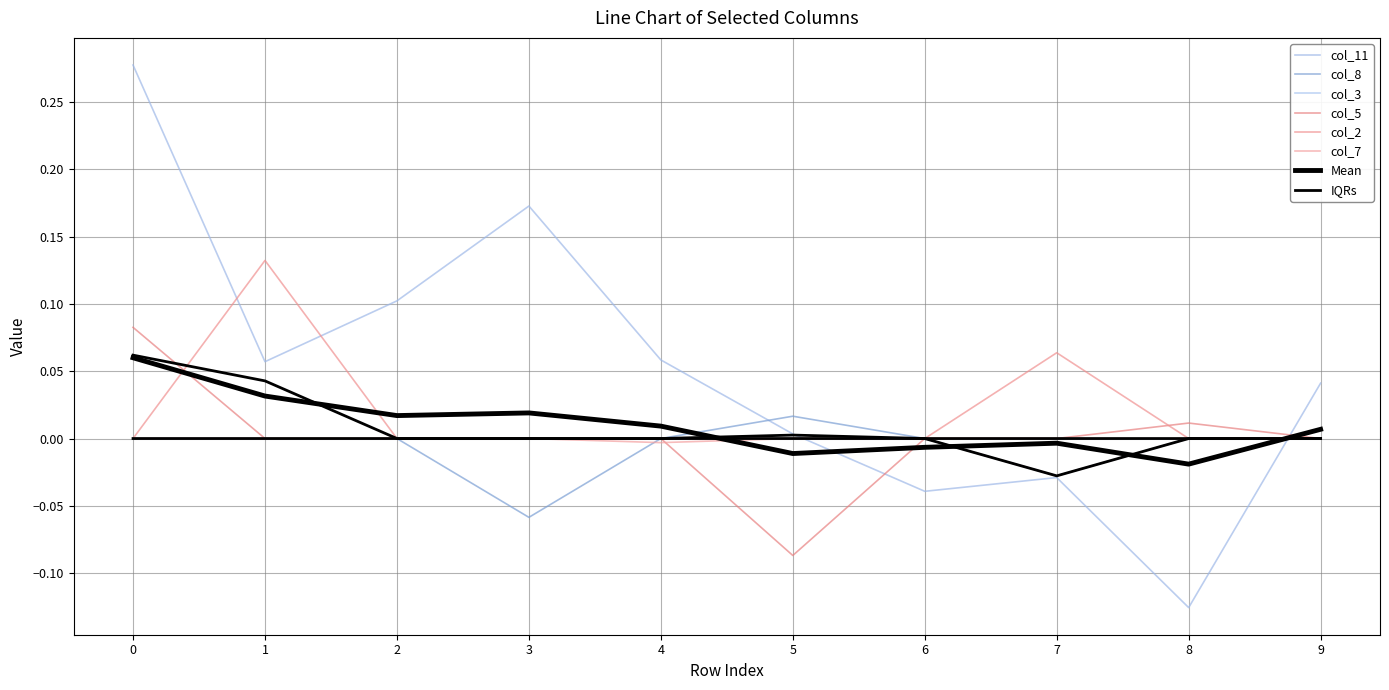

Where is the first local maximum for col_11?

3